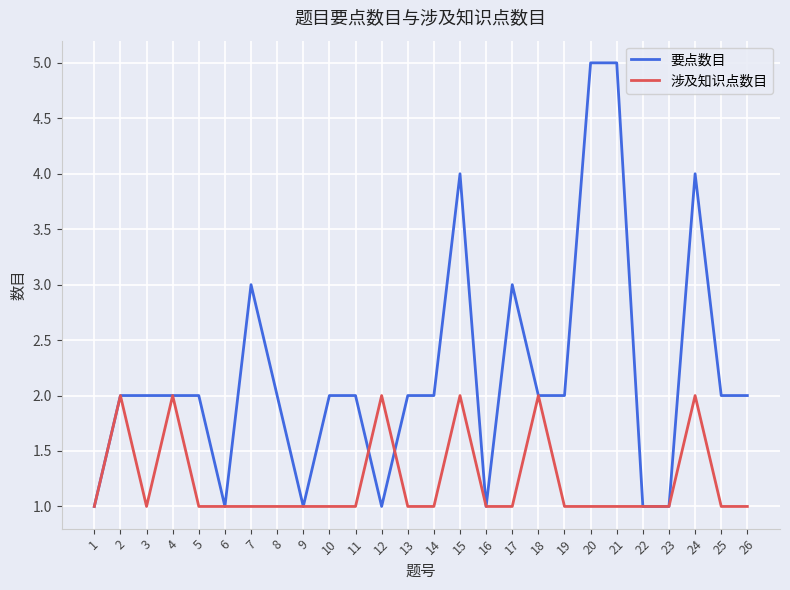

At 11, list the series in order from smallest to largest.

涉及知识点数目, 要点数目